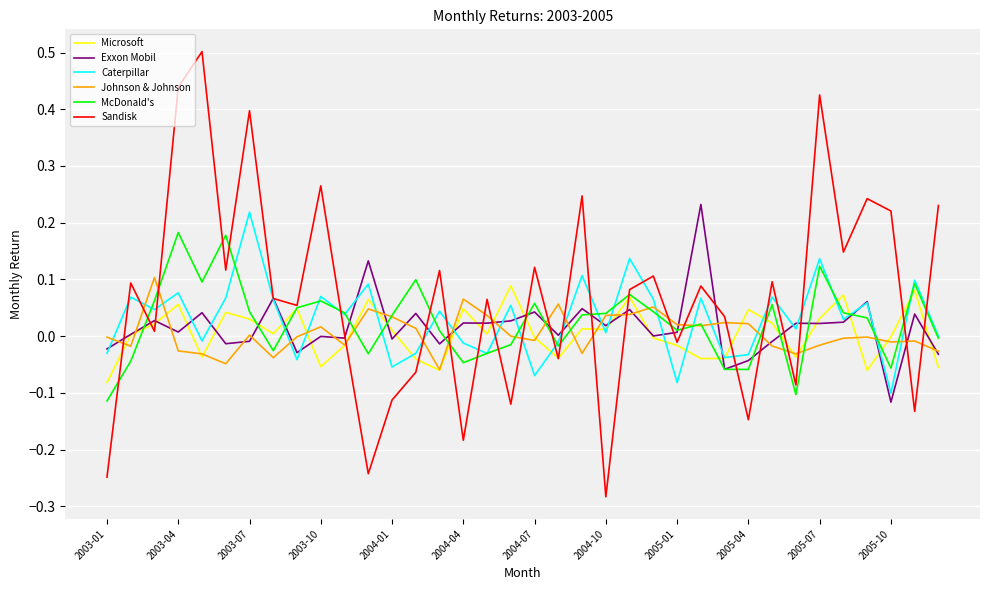

Which series has the largest total across all categories?

Sandisk